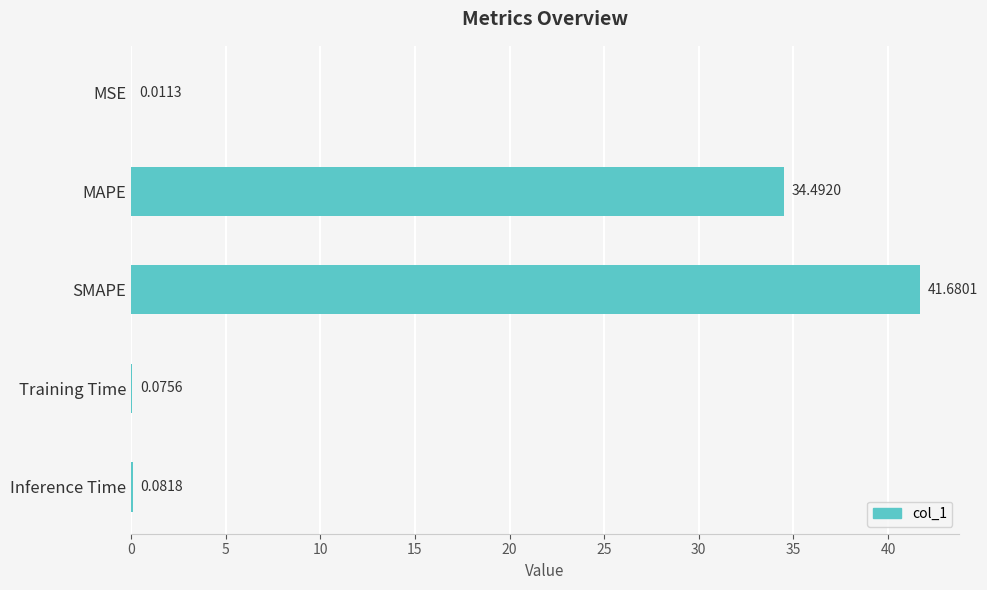

Which category has the highest value across all series?

SMAPE